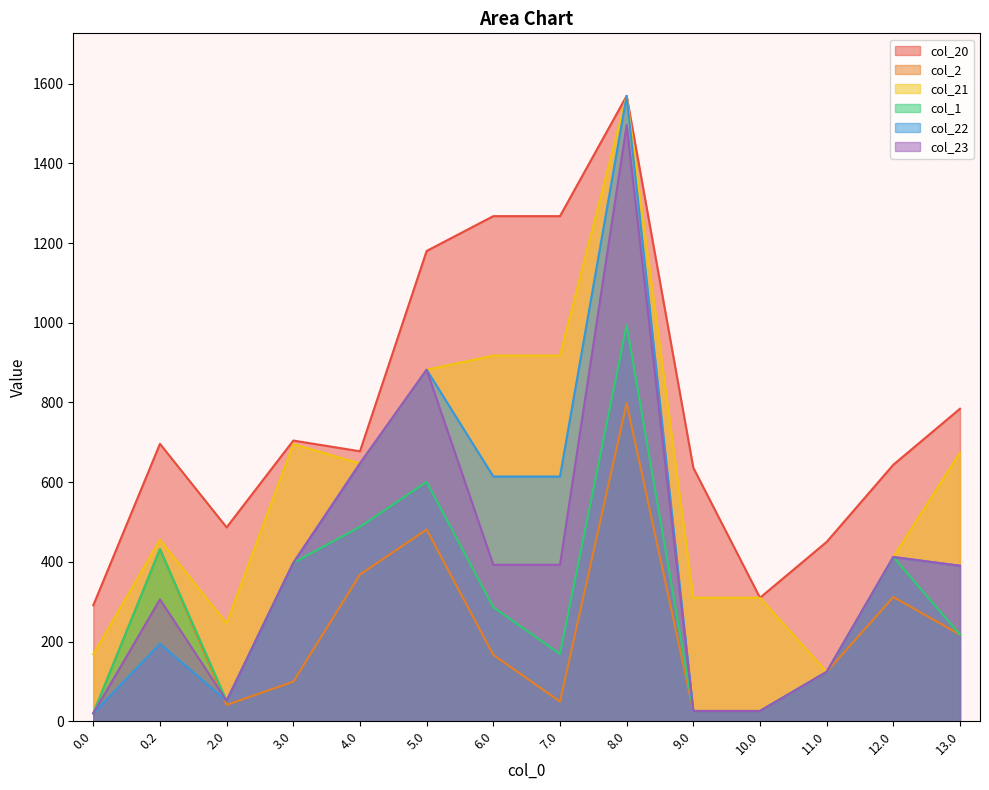

The value of col_22 at 12.0 is 412.2. True or false?

True